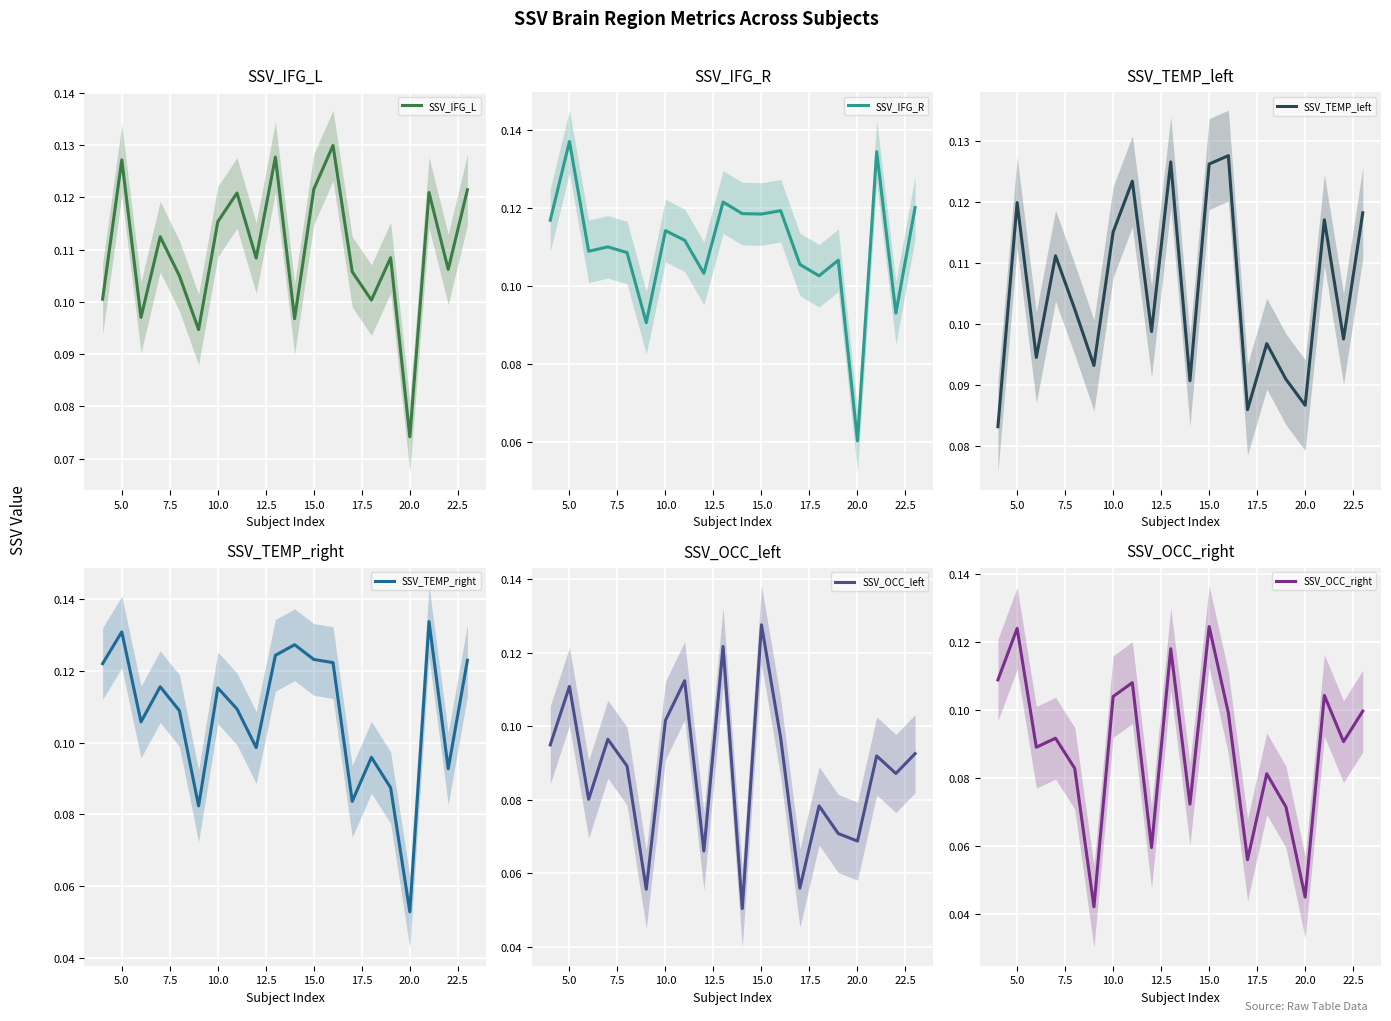

Which series has the largest range (max minus min)?

SSV_OCC_right